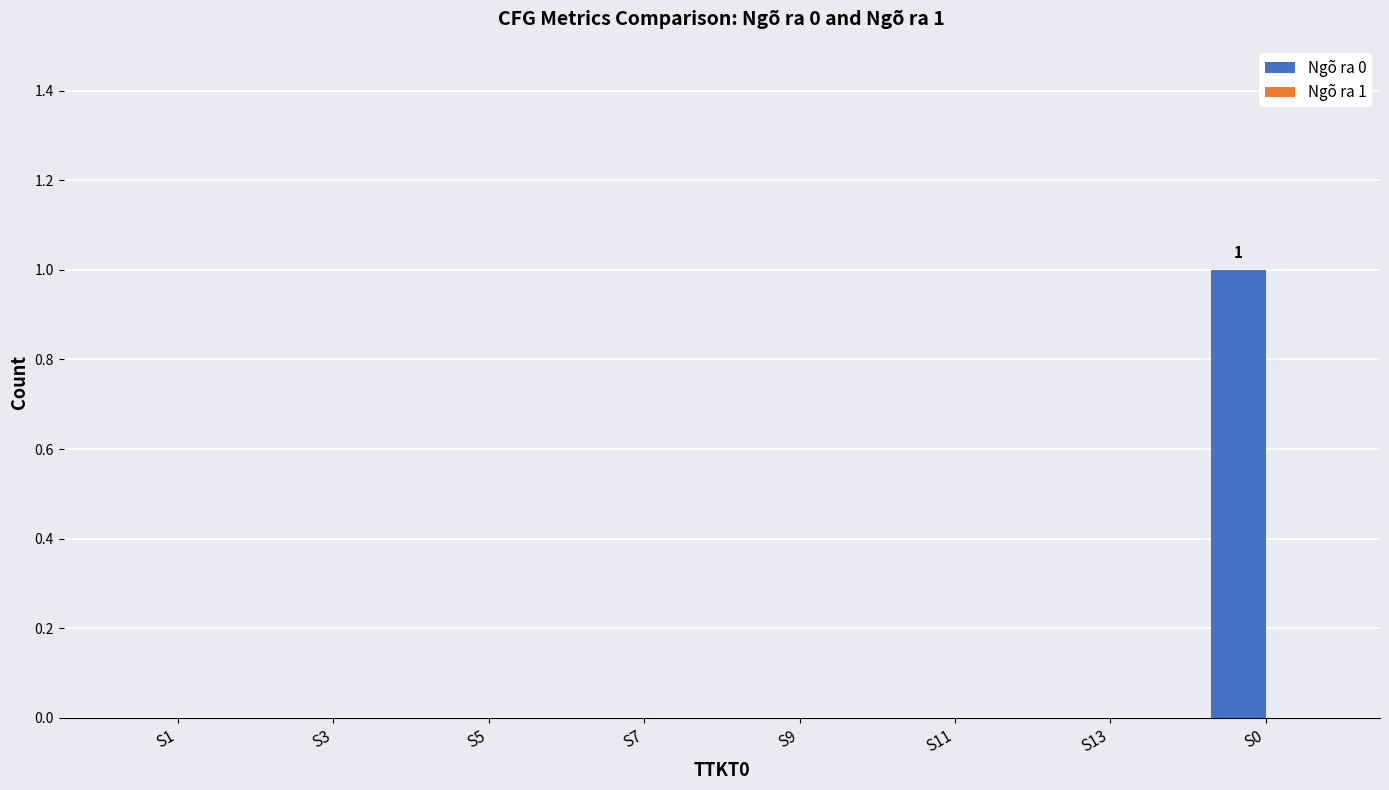

What is the maximum value shown in the chart?

1